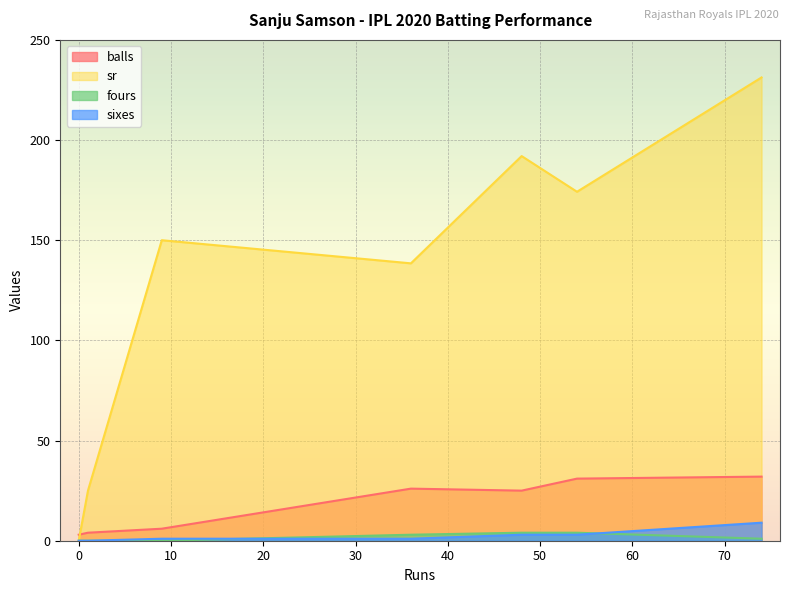

True or false: balls and sixes intersect in this chart.

False